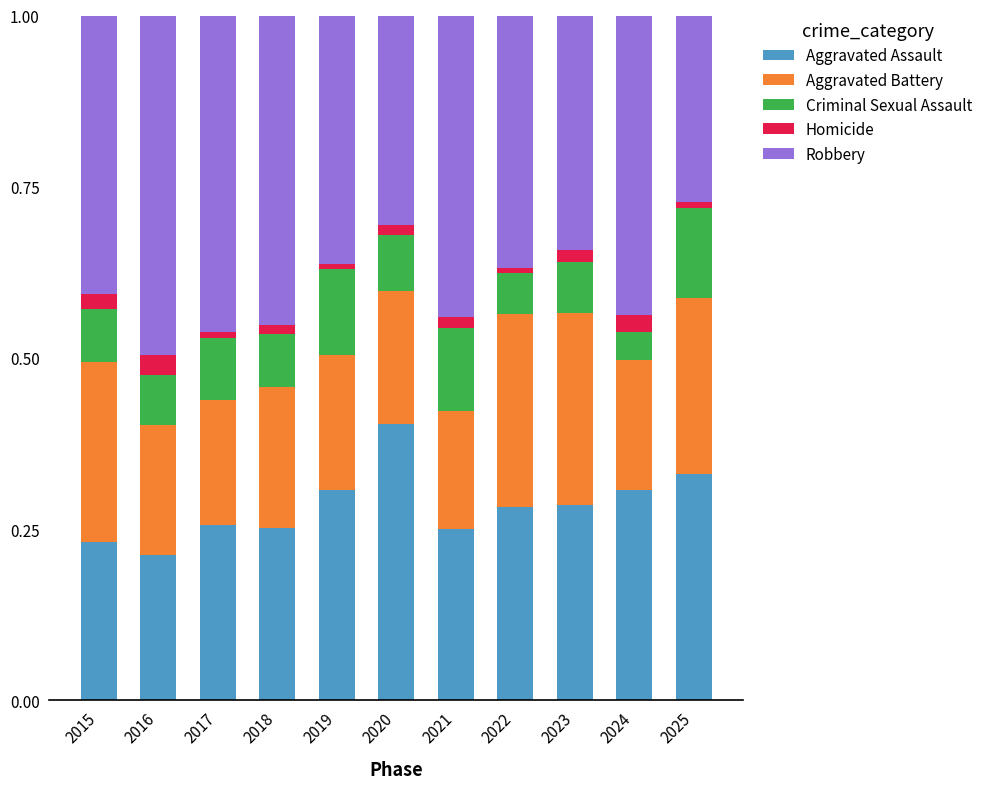

The Aggravated Assault series shows 0.3 at 2017. True or false?

True